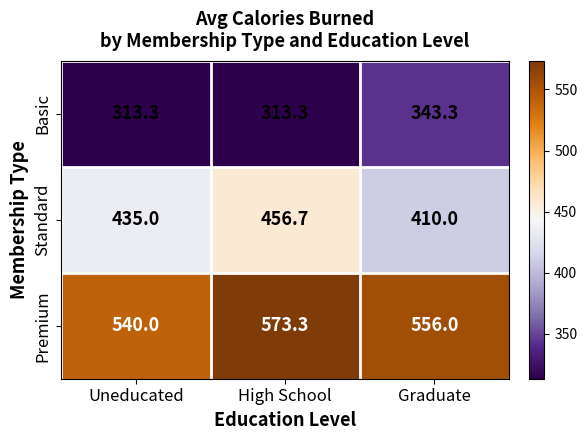

Which series has the largest range (max minus min)?

Standard